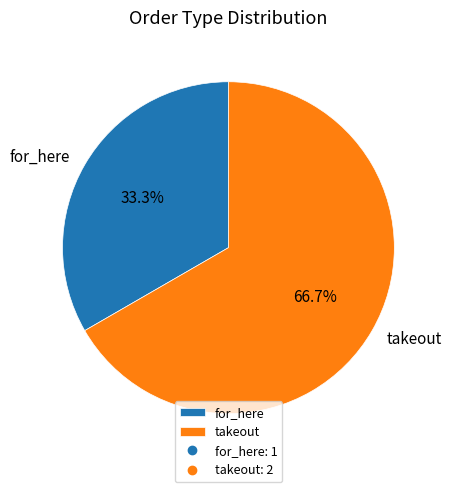

Is it true that takeout is 53% of the pie?

False